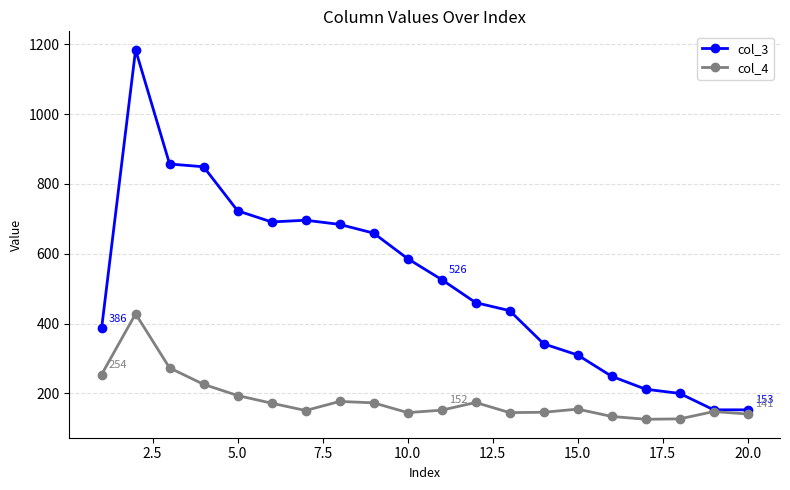

What is the highest value of the col_3 series?

1184